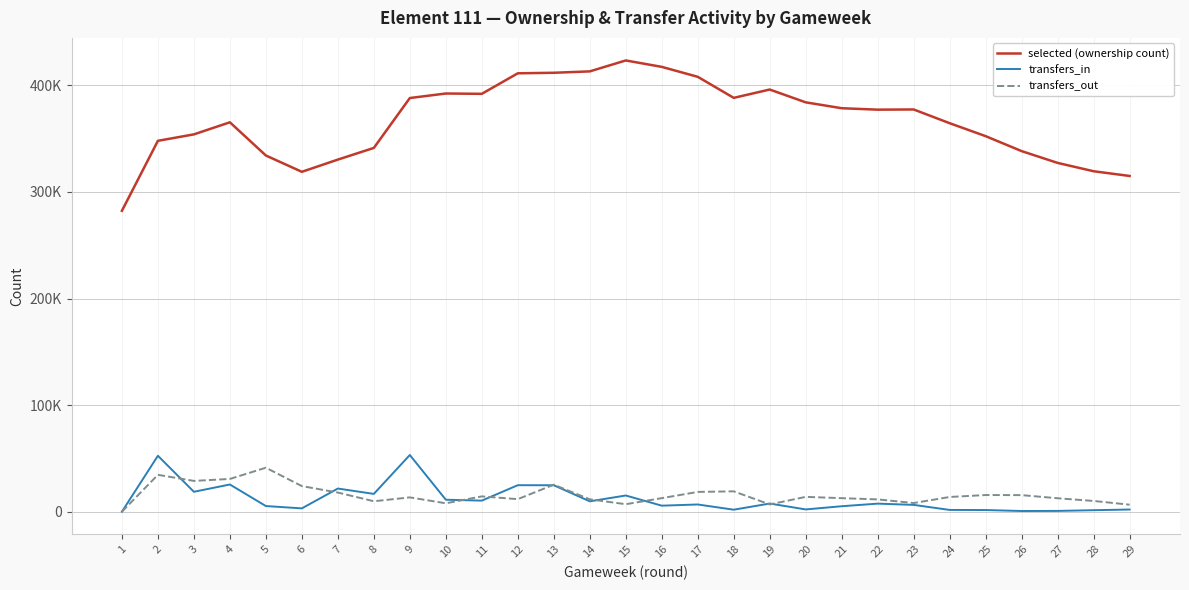

What is the difference between the second highest and second lowest values in the transfers_out series?

28028